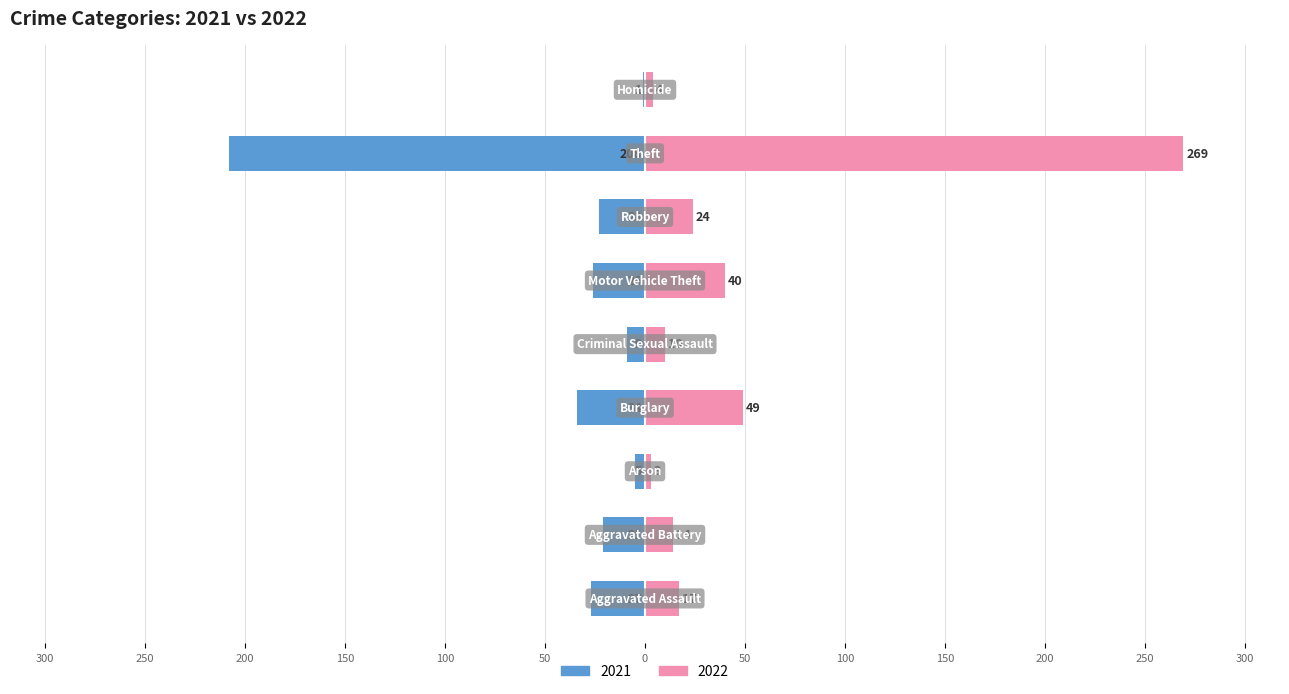

Which category has the lowest value in the 2022 series?

Arson